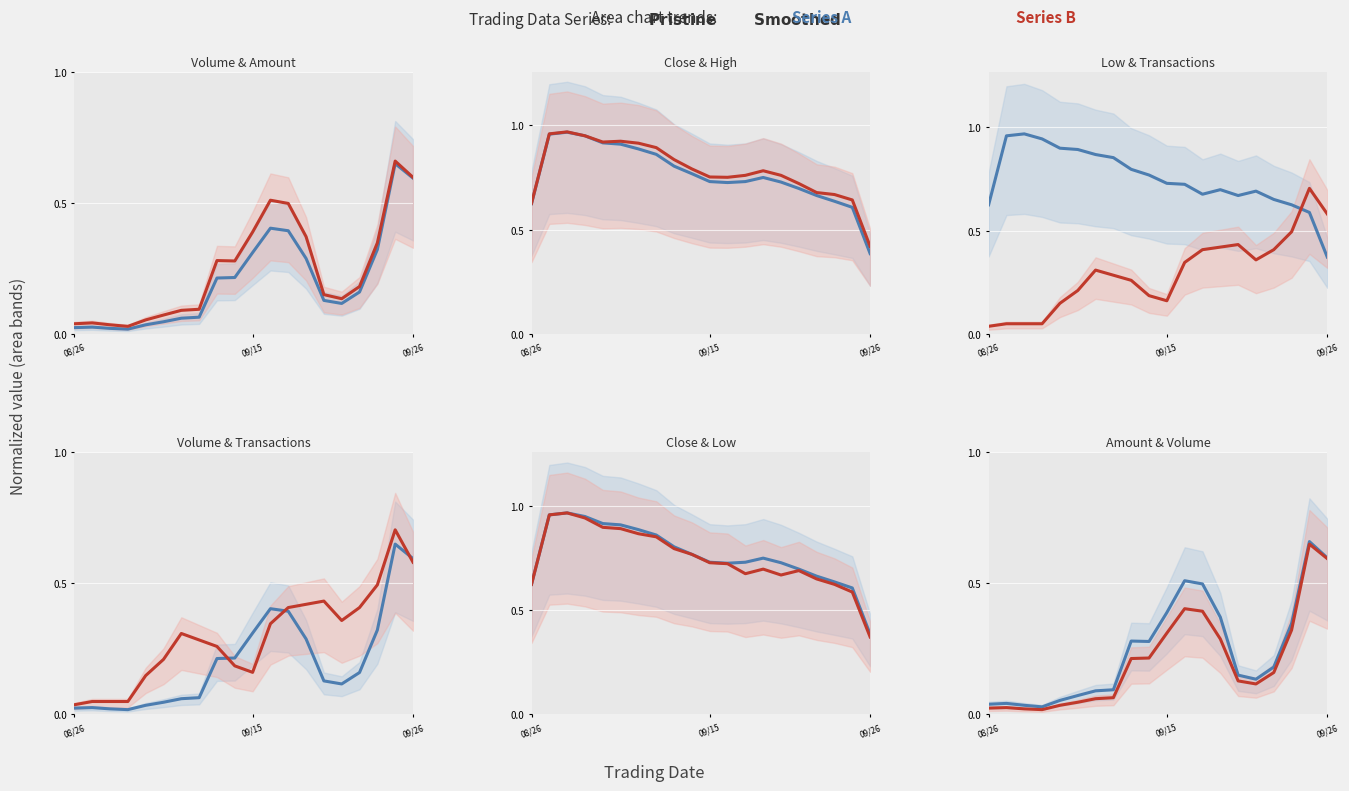

At which category does Close reach its first local valley?

11